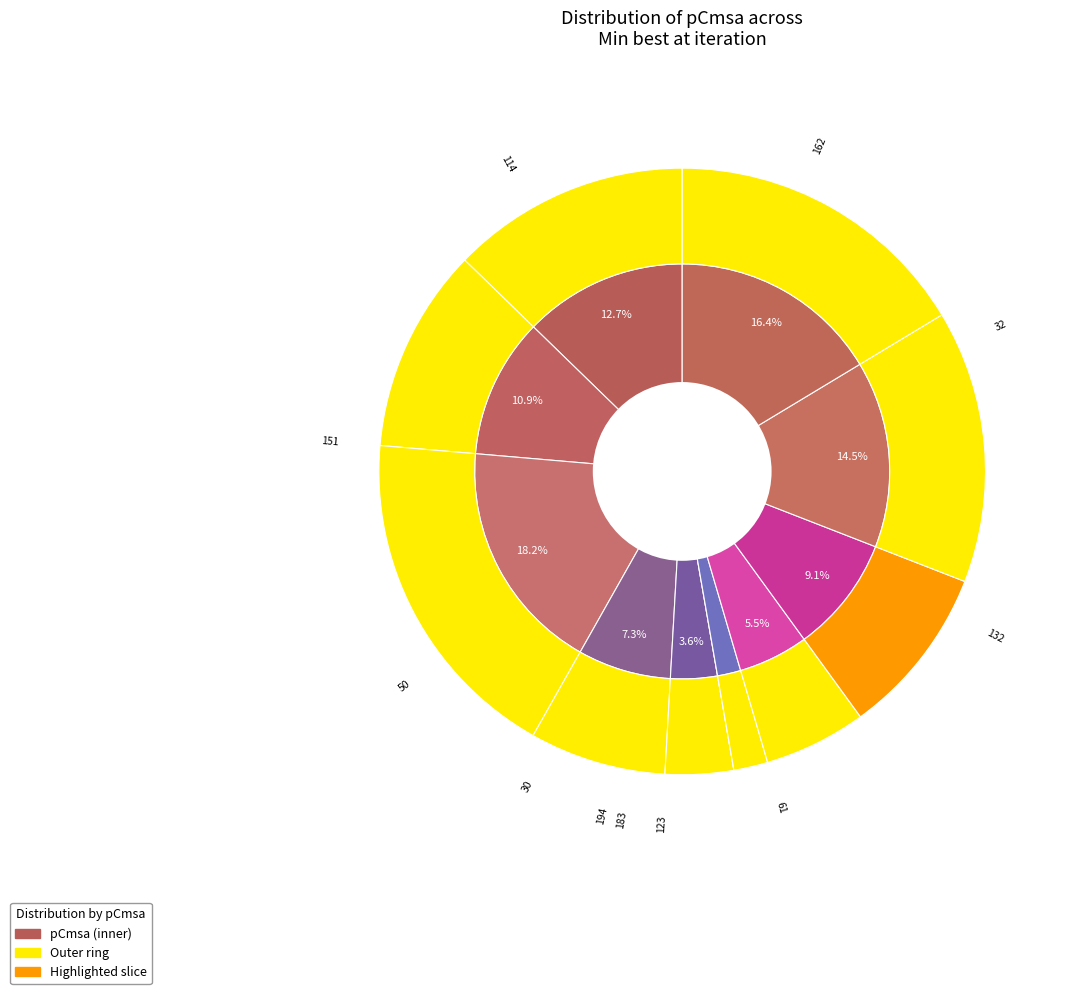

Do 1 and 8 together represent more than half of the pie?

No